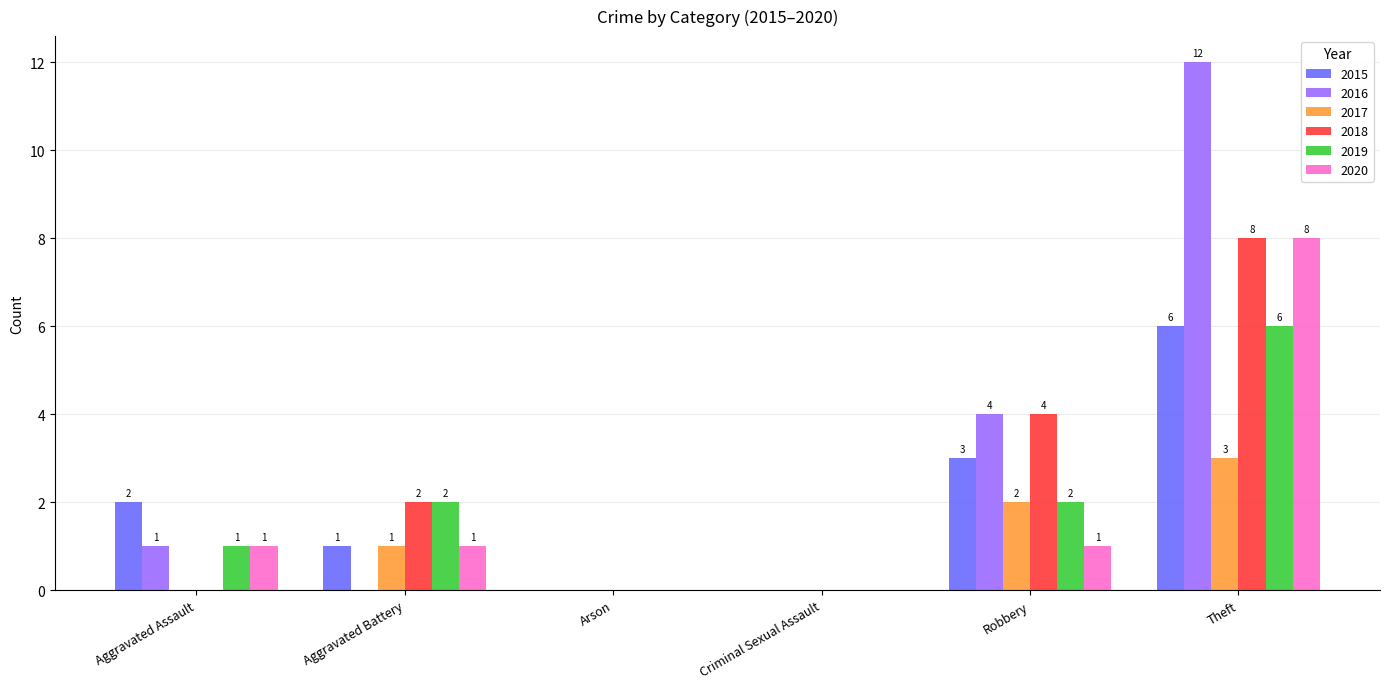

Are the bars horizontal?

No